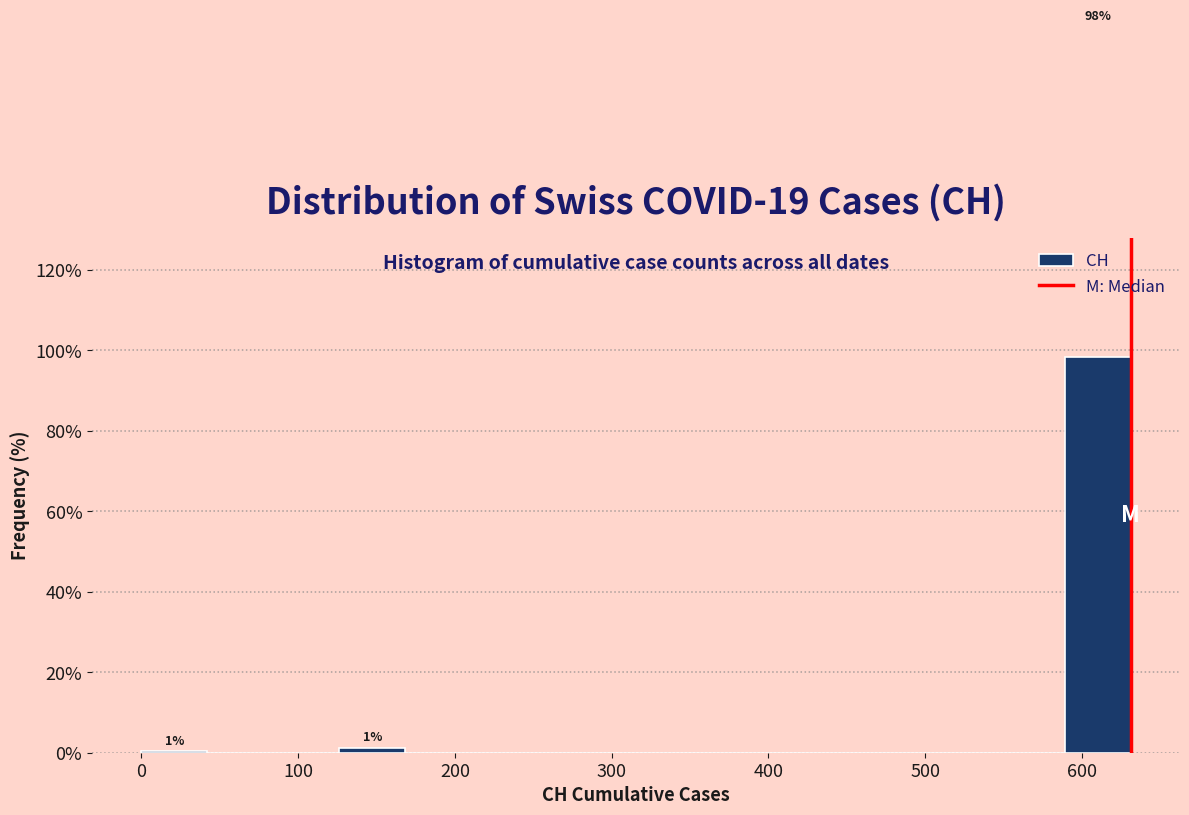

Over which range of the x-axis is the bar tallest?

590 to 630